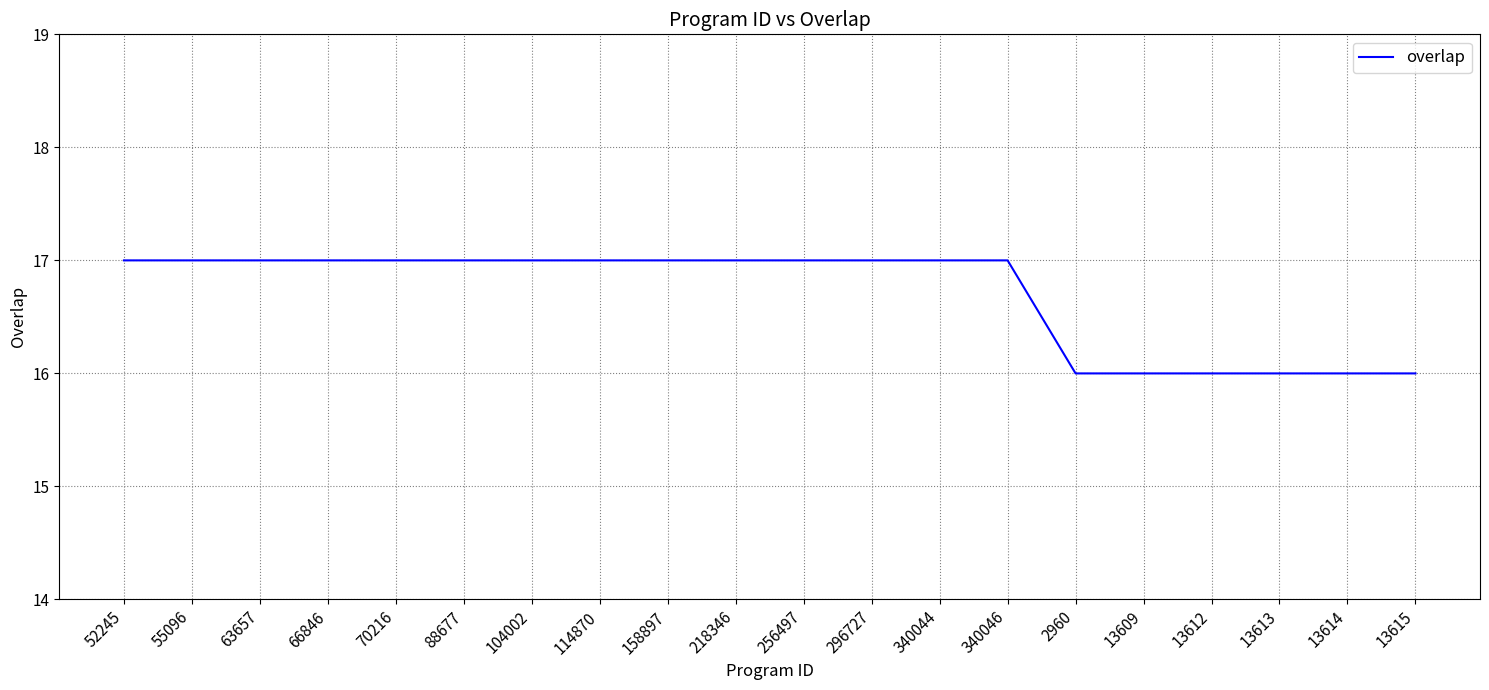

The chart shows a value of 26 at 340046. True or false?

False